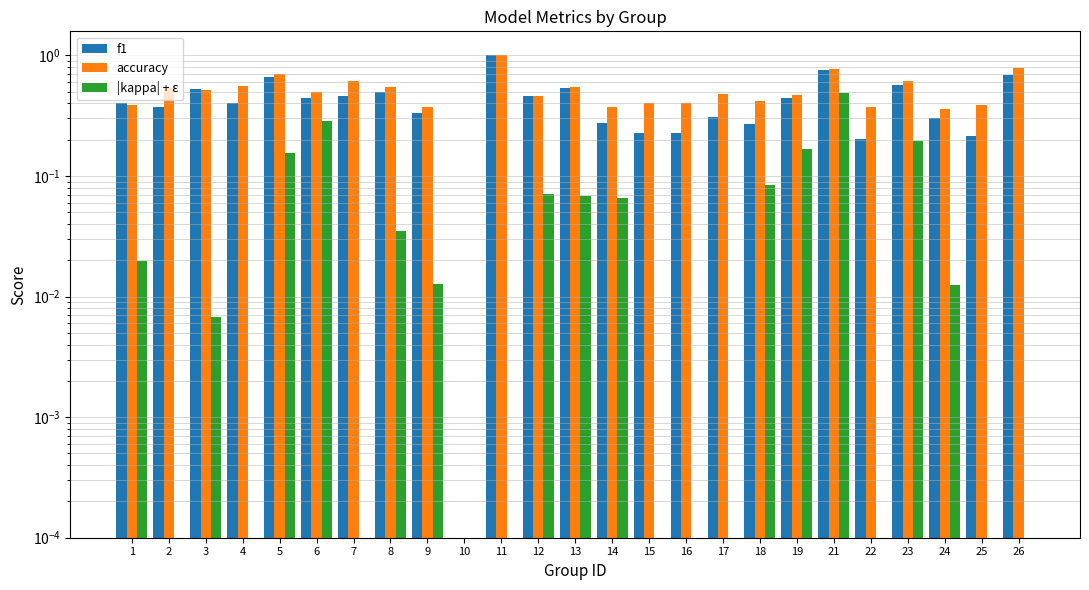

True or false: f1 has a value of 0.2 at 24.

False